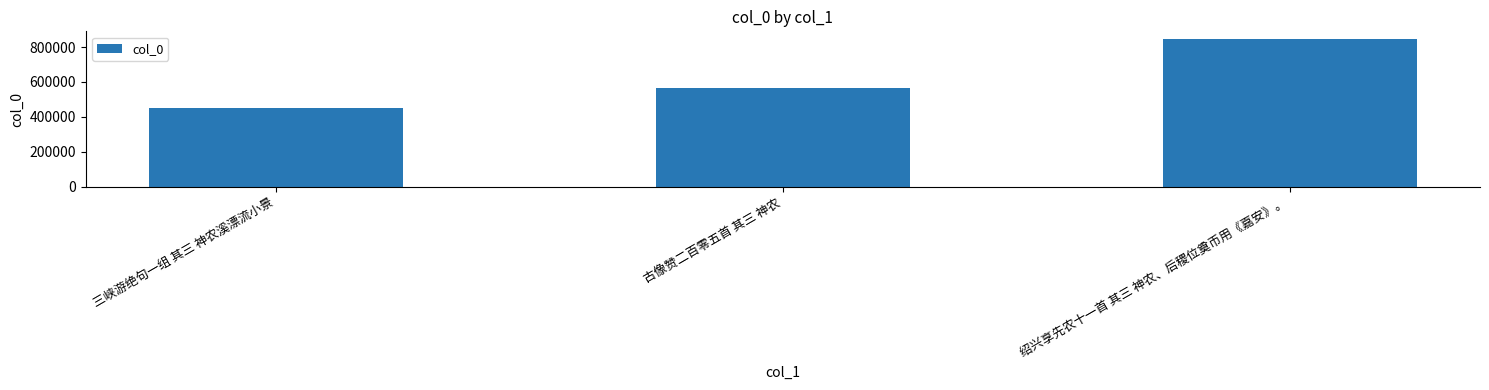

Count the values in the range 449858 to 847629.

3